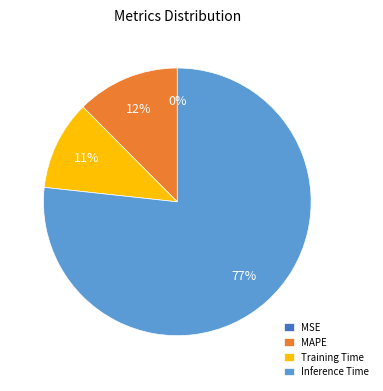

To the nearest percent, what is the average slice percentage?

25%